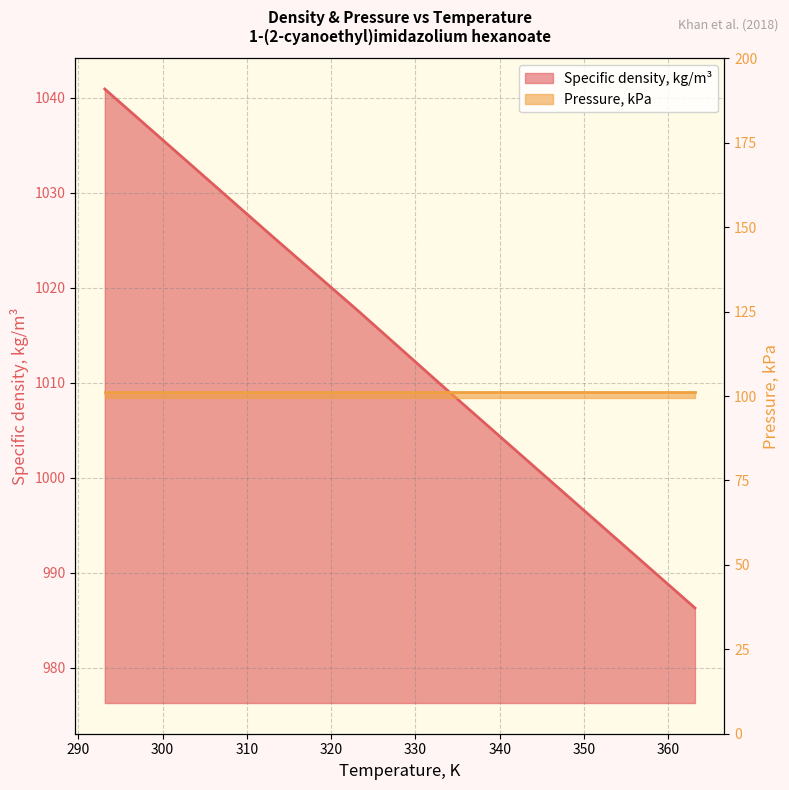

Where is the data nearest to the value 1013?

333.15